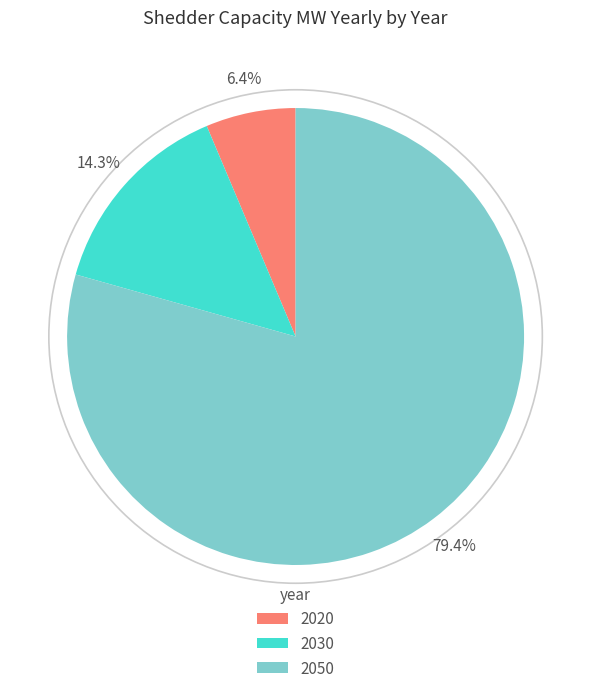

Which slice represents more than half of the pie?

2050